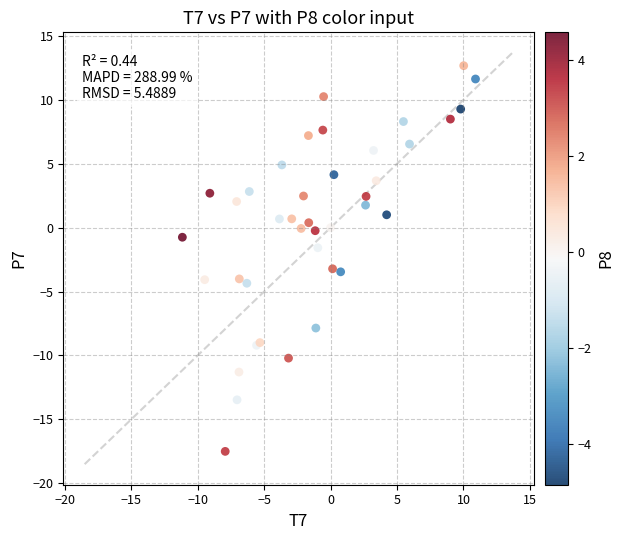

What Y value in the scatter plot is closest to -2?

-1.6